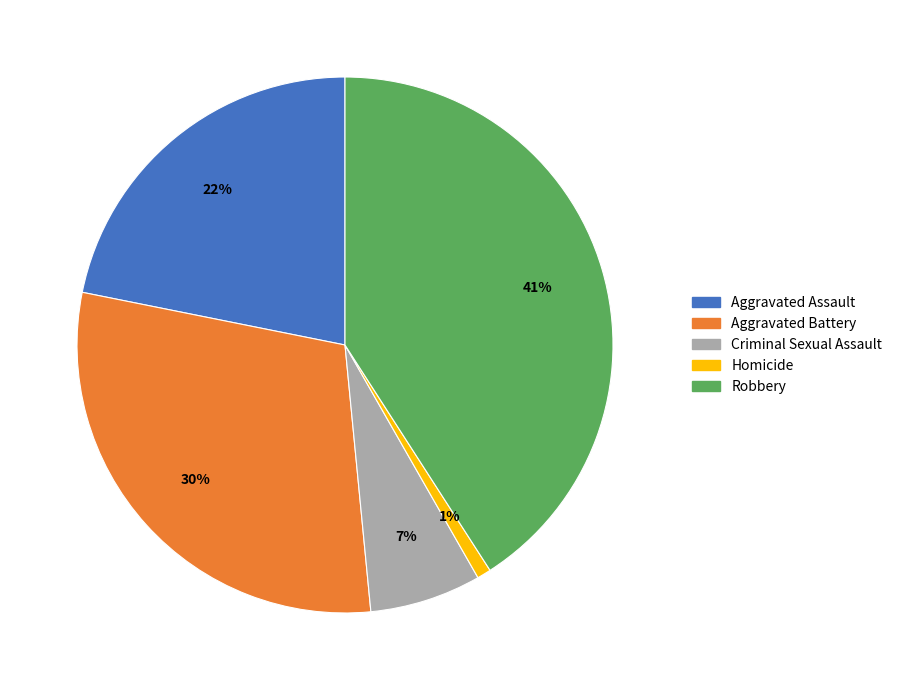

Is Robbery the majority of the pie?

No